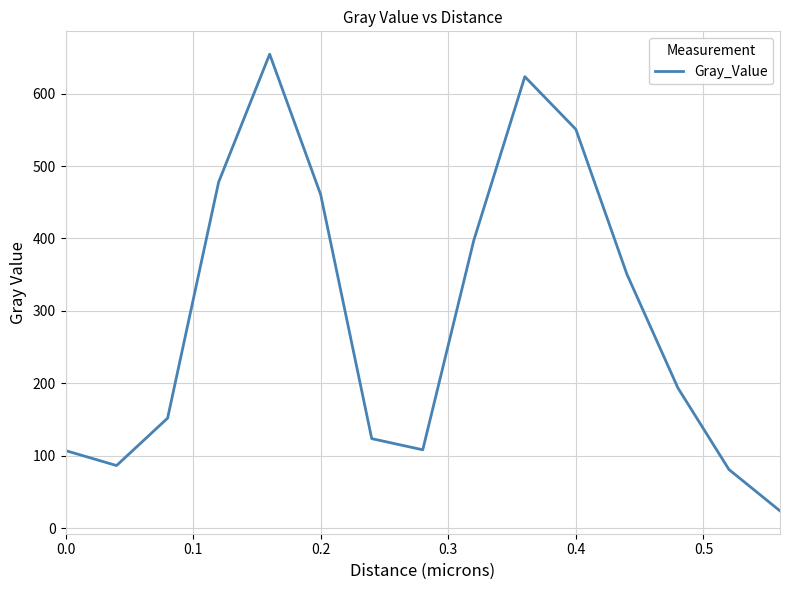

What is the difference between the maximum and minimum values?

630.5